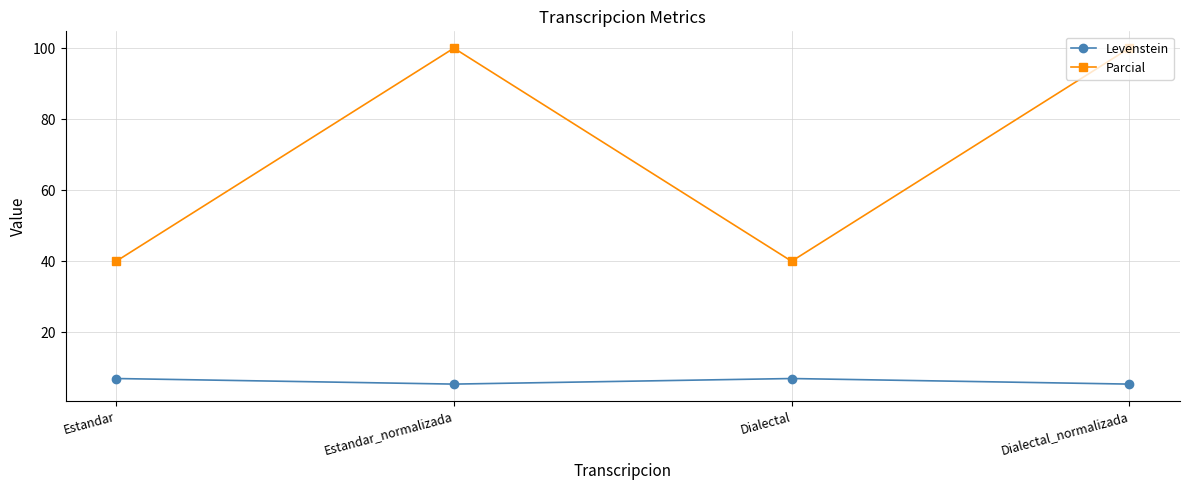

What is the label of the 4th point from the right?

Estandar